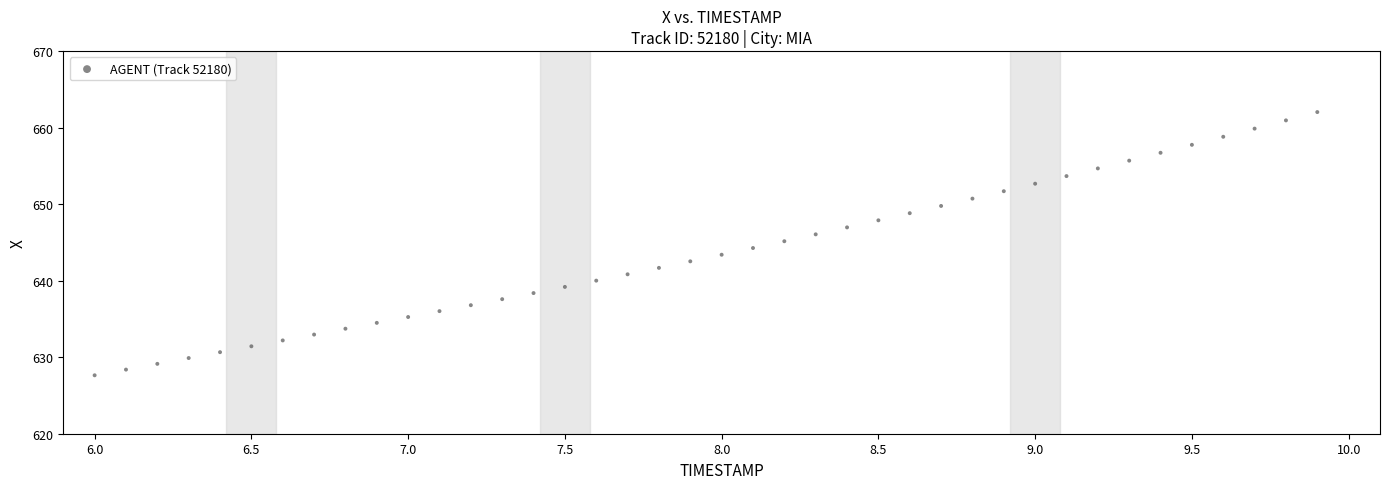

What is the range of Y values (max minus min)?

34.4